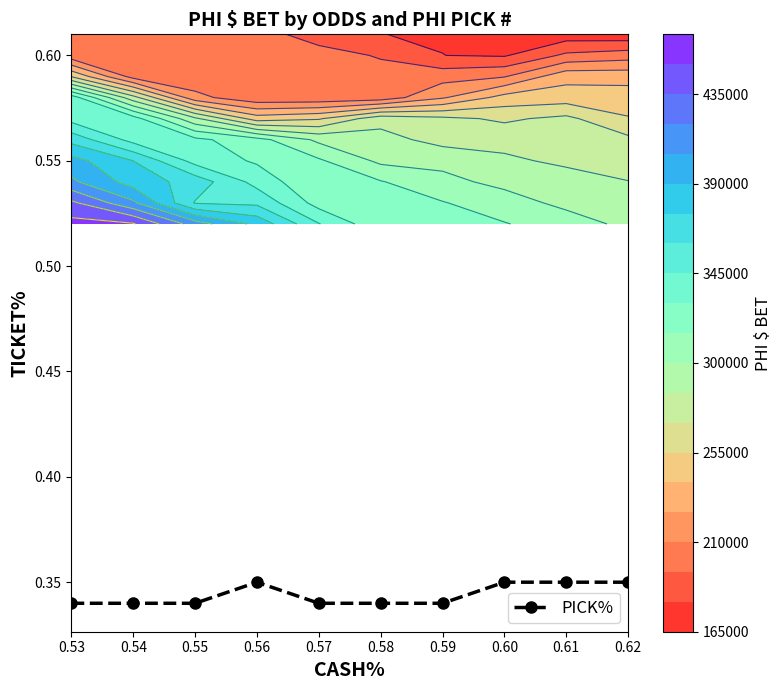

Reading left to right, transcribe all the data shown in this chart.

0.3	0.3	0.3	0.3	0.3	0.3	0.3	0.3	0.3	0.3